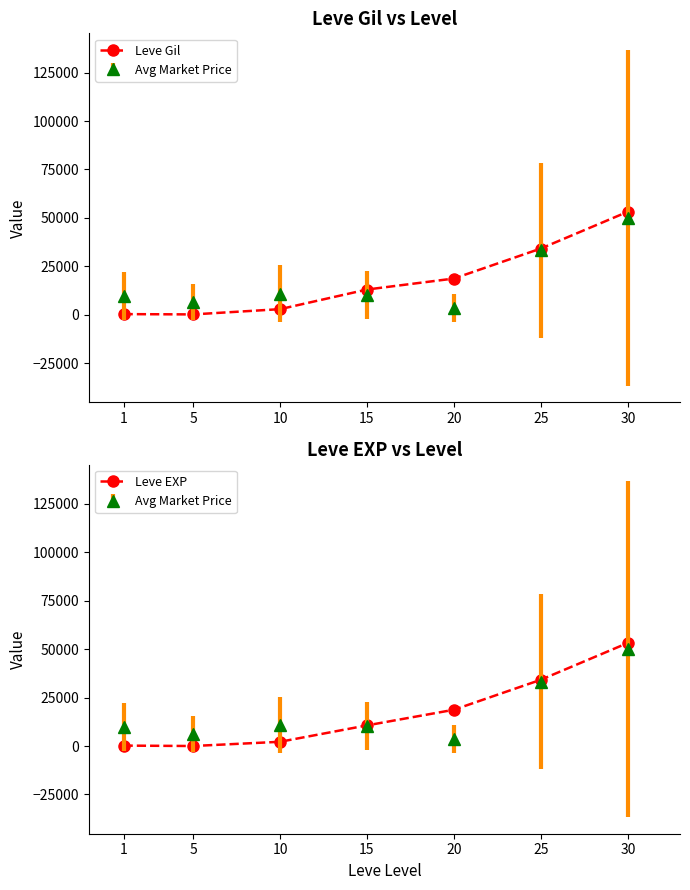

How many lines are shown in the chart?

2